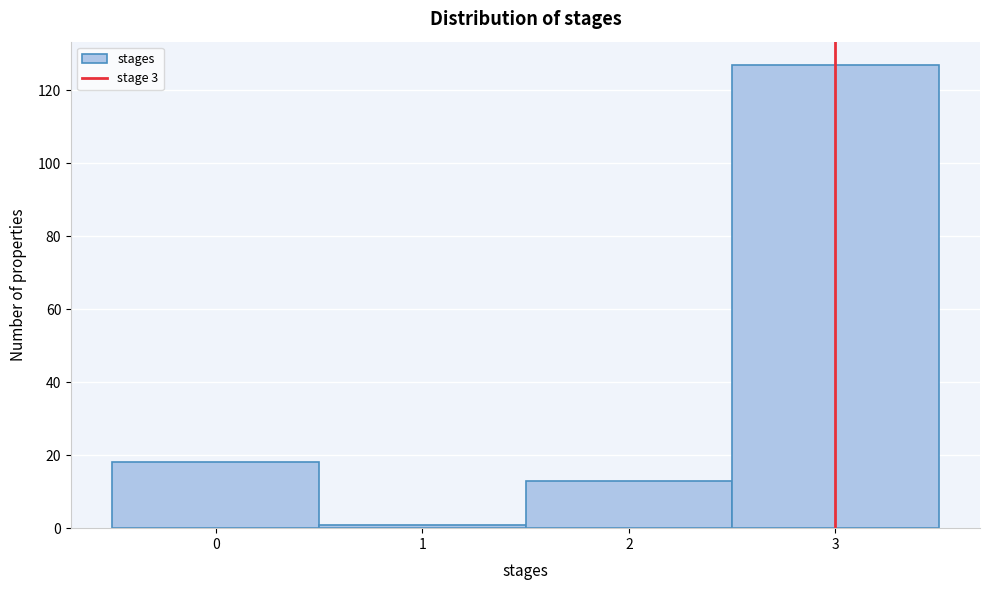

Reading left to right, transcribe this chart: for each bar, give the range it covers on the x-axis and its height. The values are not printed on the chart, so give them approximately, as read against the axis.

-0.5 to 0.5: 18
0.5 to 1.5: under 2
1.5 to 2.5: 14
2.5 to 3.5: 128